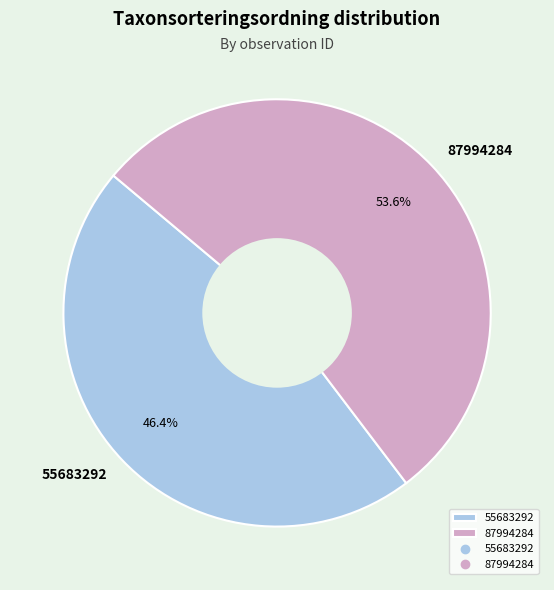

What is the largest slice in the pie chart?

87994284